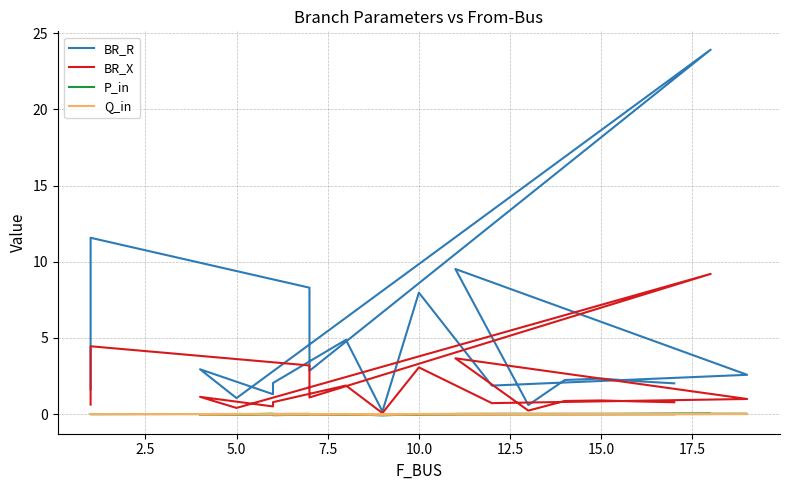

What is the total value across all series at 17.5?

1.8